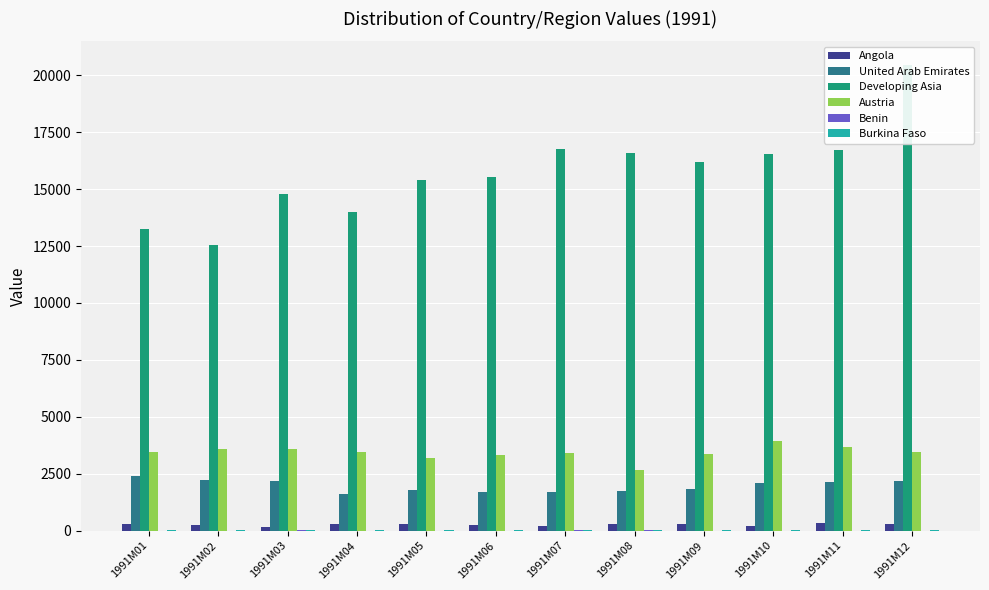

Is the value of Developing Asia at 1991M10 greater than the value of Angola at 1991M08?

Yes